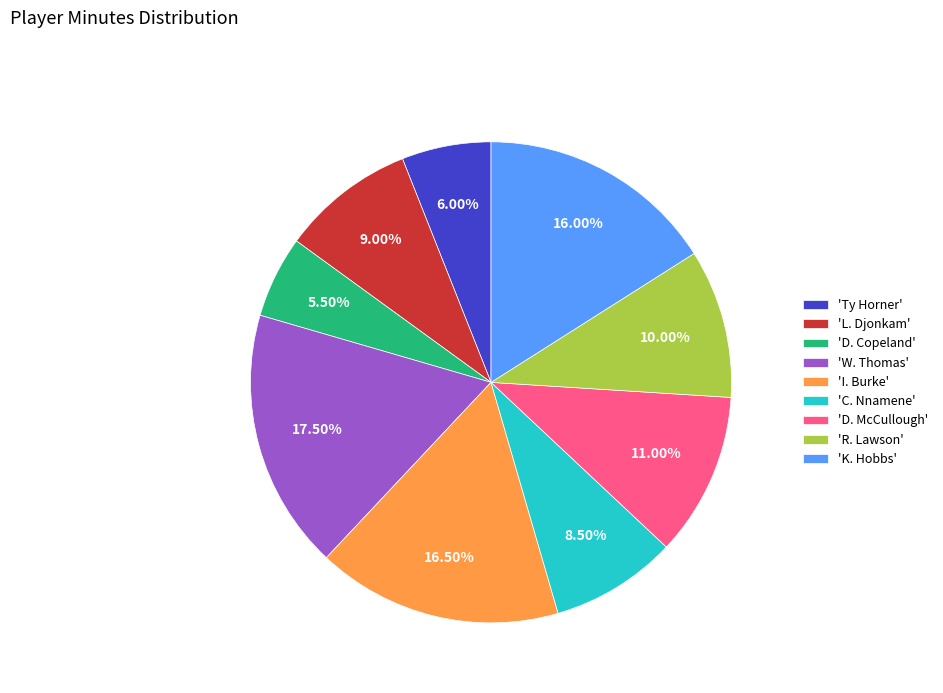

Which slice is the largest?

'W. Thomas'